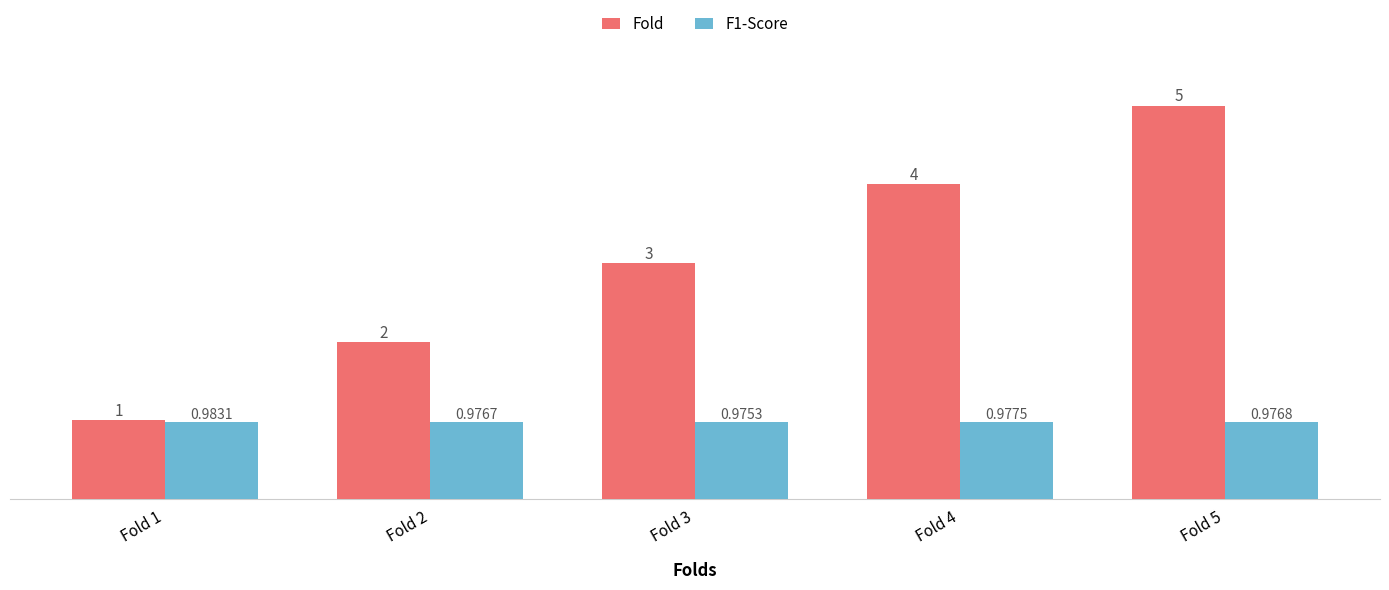

At which category does the chart reach its minimum across all series?

Fold 3